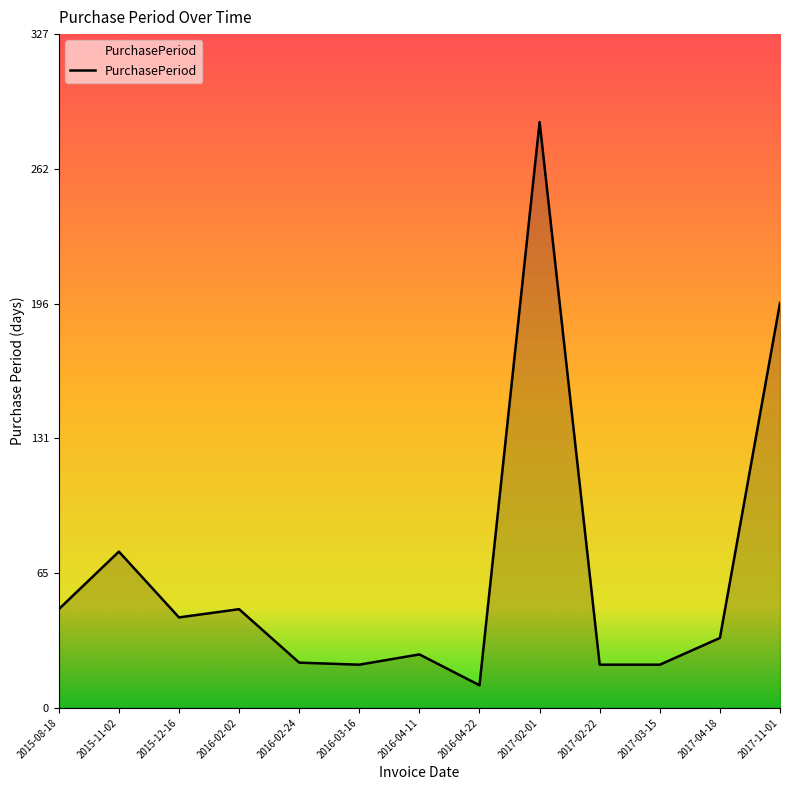

At which label does the data first exceed 34?

2015-08-18